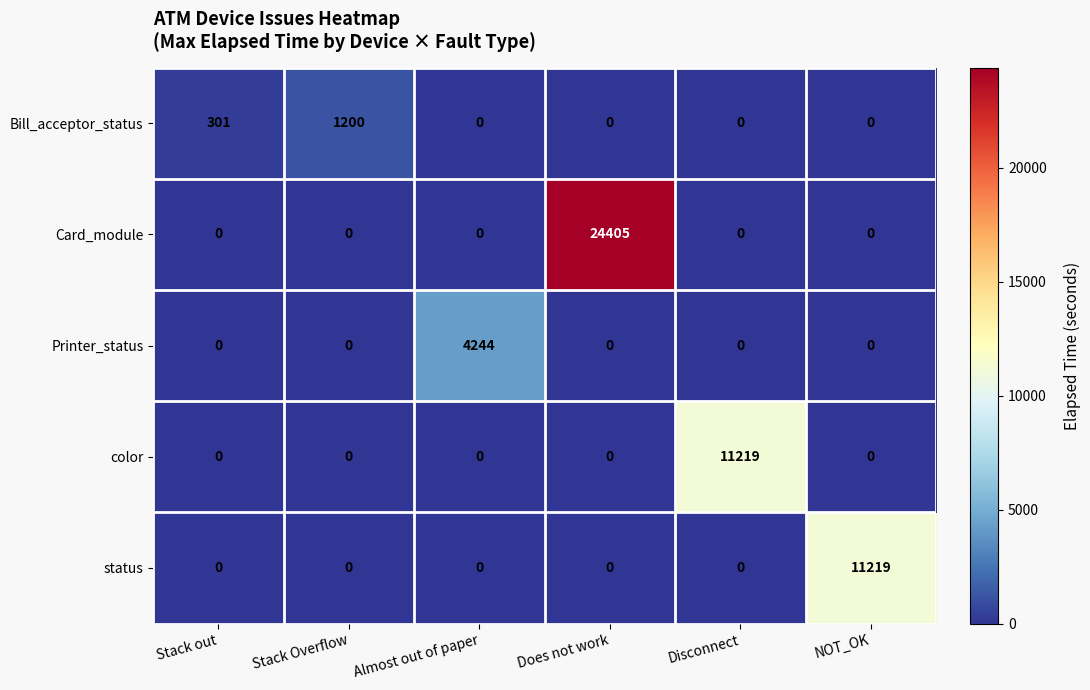

Which series has the largest total across all categories?

Card_module